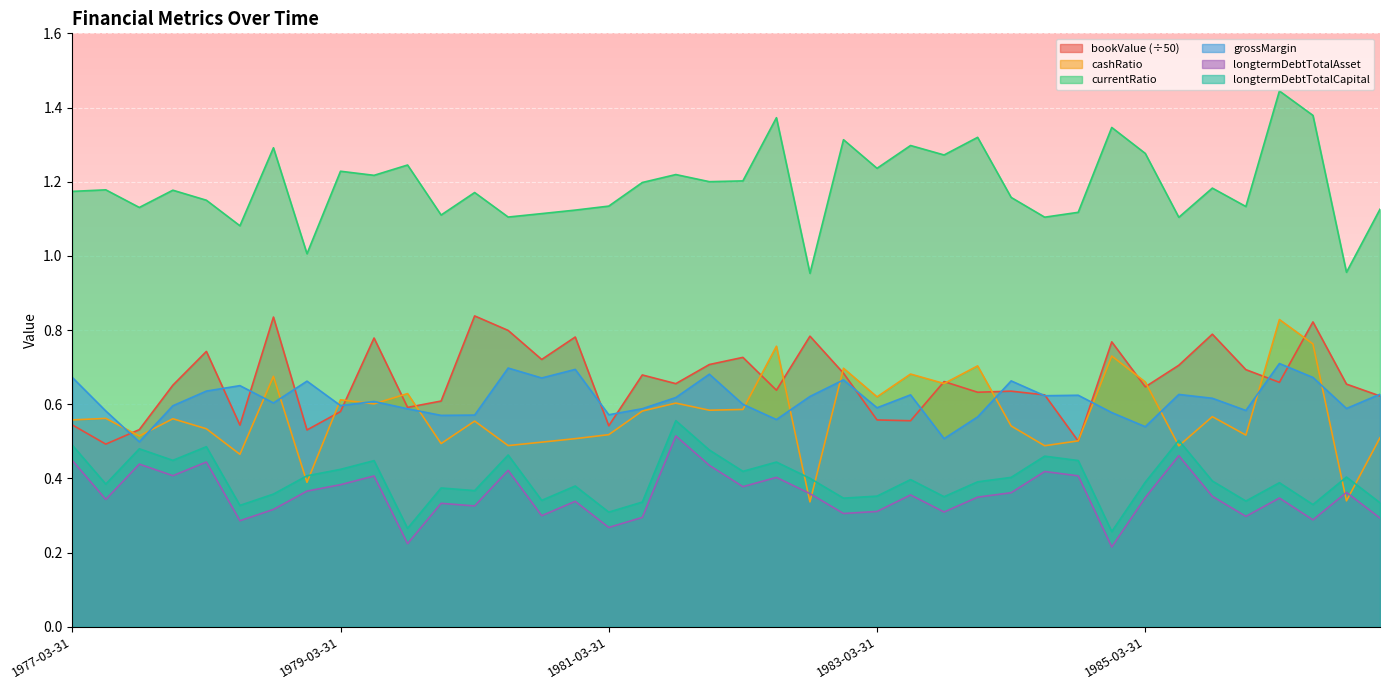

Rank the categories by longtermDebtTotalCapital value from highest to lowest.

1981-09-30, 1985-06-30, 1977-03-31, 1978-03-31, 1977-09-30, 1981-12-31, 1980-06-30, 1984-06-30, 1977-12-31, 1984-09-30, 1979-06-30, 1982-06-30, 1979-03-31, 1982-03-31, 1978-12-31, 1986-09-30, 1984-03-31, 1982-09-30, 1983-06-30, 1985-09-30, 1983-12-31, 1985-03-31, 1986-03-31, 1977-06-30, 1980-12-31, 1979-12-31, 1980-03-31, 1978-09-30, 1983-03-31, 1983-09-30, 1982-12-31, 1980-09-30, 1985-12-31, 1981-06-30, 1986-12-31, 1986-06-30, 1978-06-30, 1981-03-31, 1979-09-30, 1984-12-31